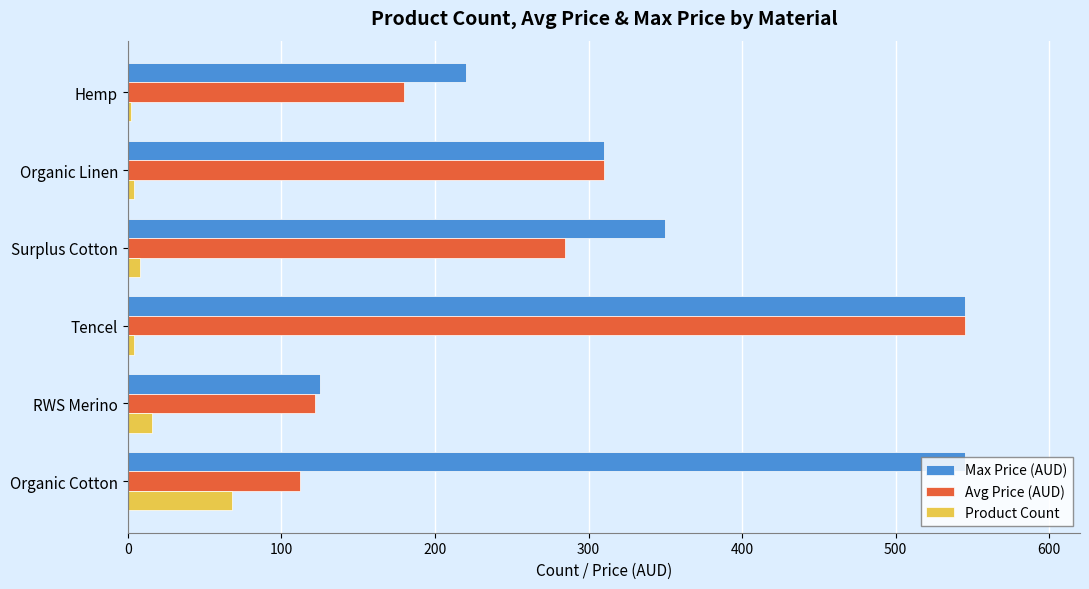

What is the difference between the maximum and second lowest values in the Max Price (AUD) series?

325